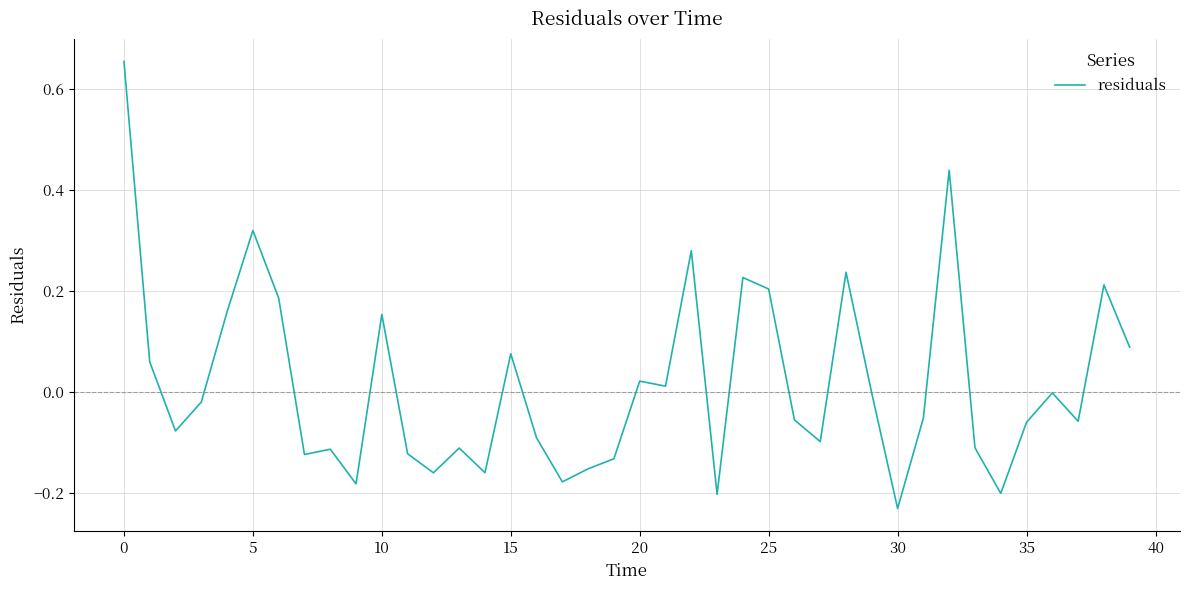

What is the difference between the maximum and minimum values?

0.9